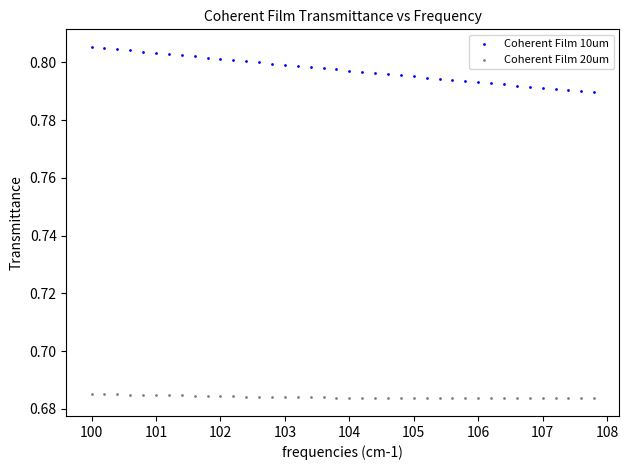

Across all data points, what is the range of X values (max minus min)?

7.8